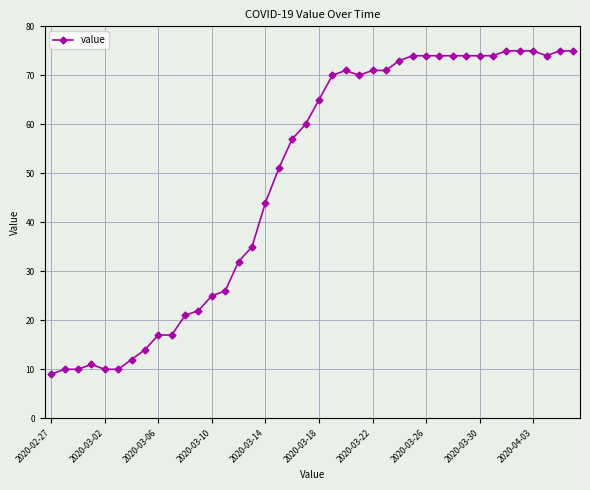

How many categories are shown in the chart?

40